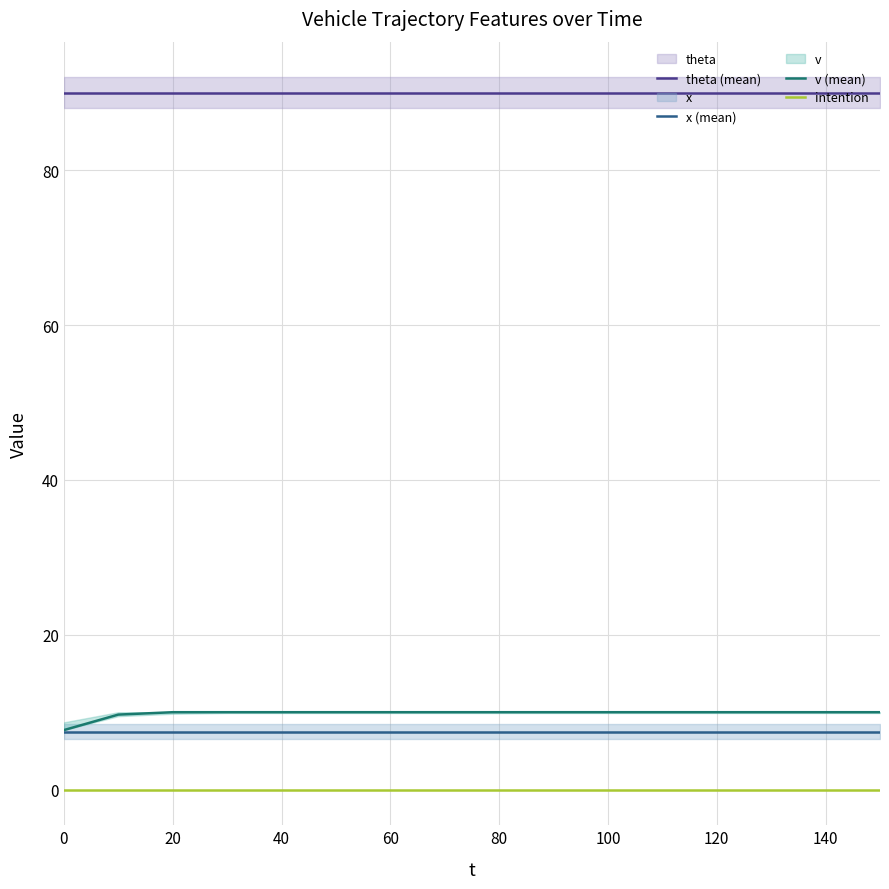

True or false: v (mean) and theta (mean) cross at least once.

False